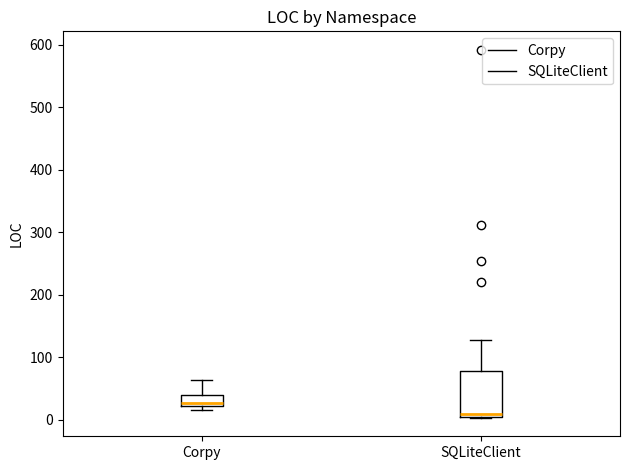

Which box's median line is the lowest?

SQLiteClient